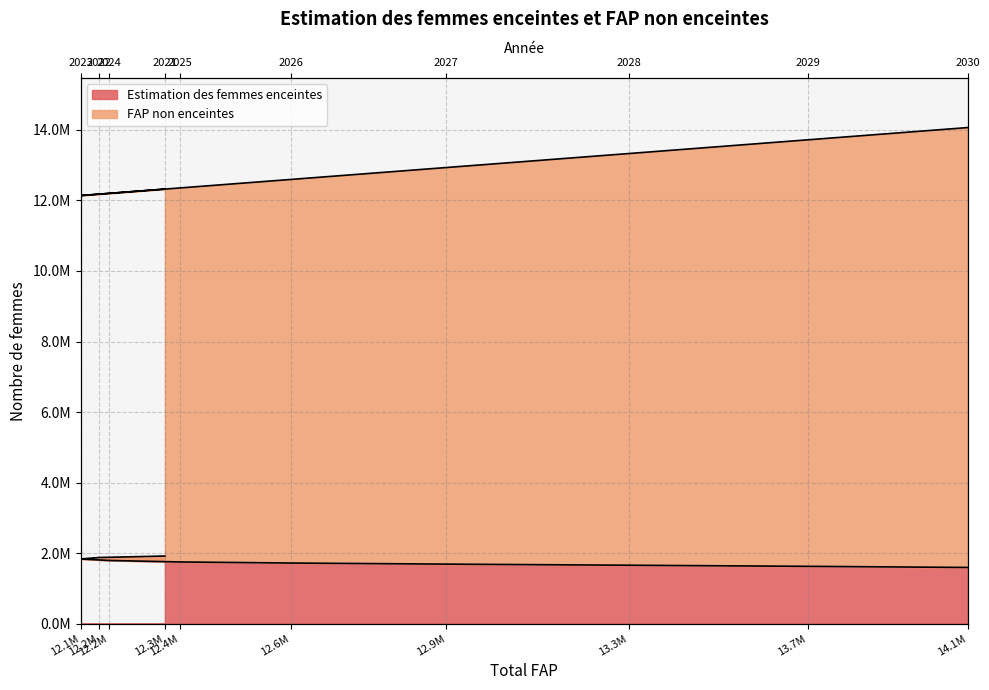

True or false: FAP non enceintes and Estimation des femmes enceintes cross at least once.

False